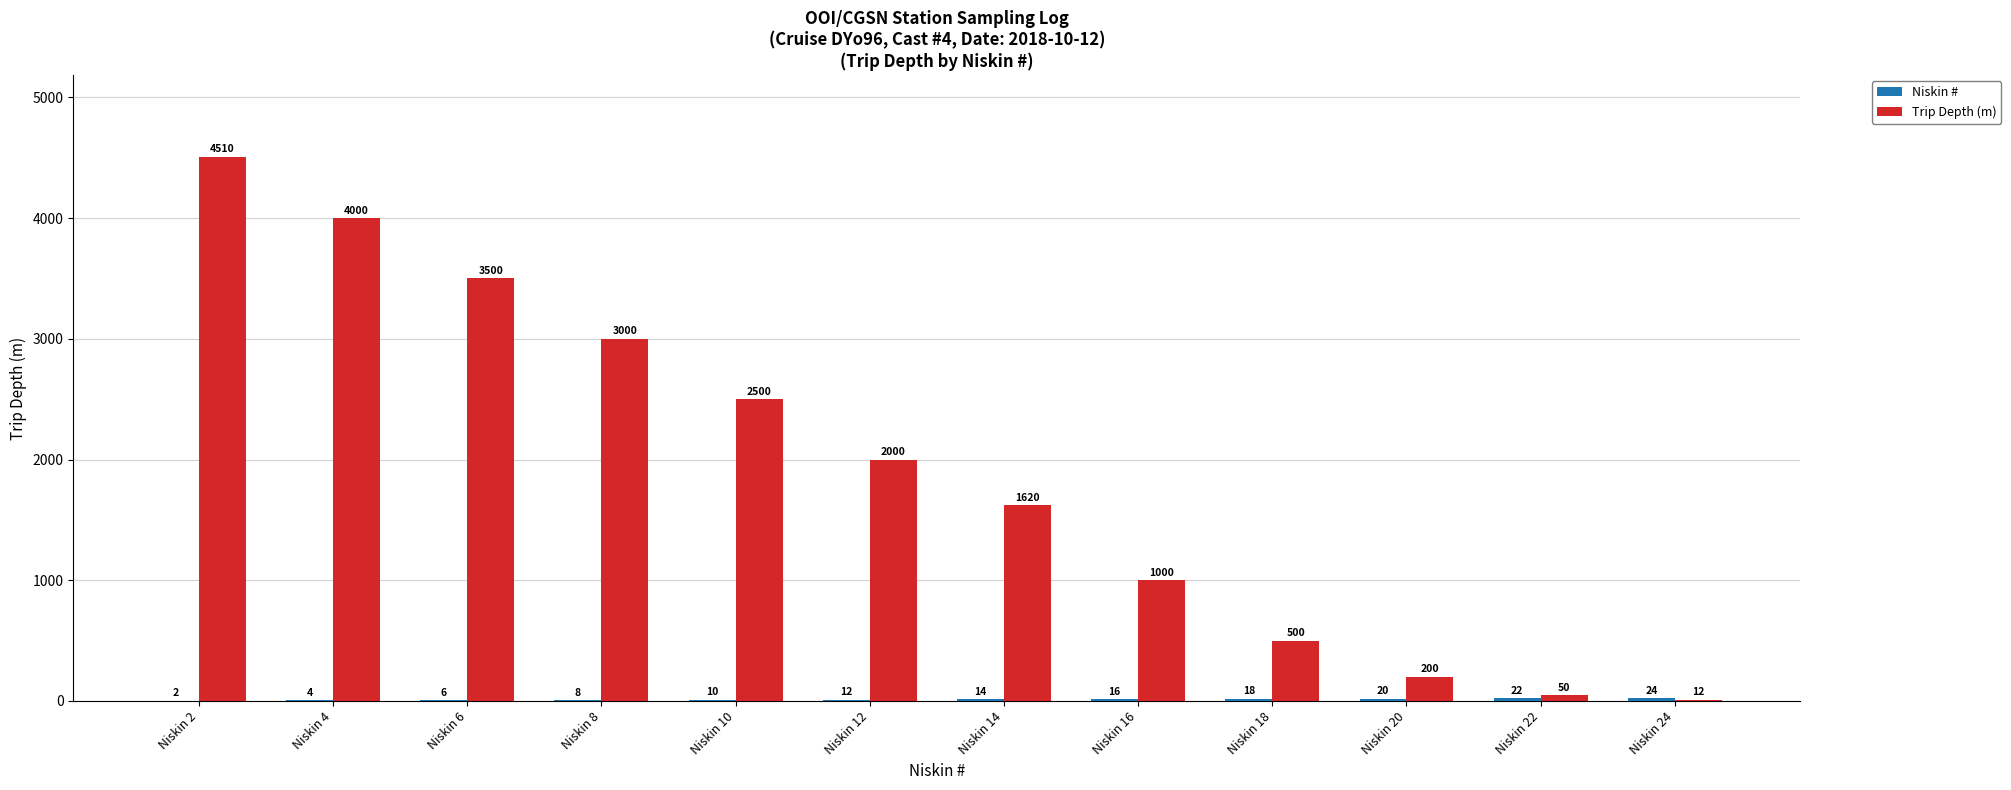

Are the bars grouped side by side (vs. stacked)?

Yes